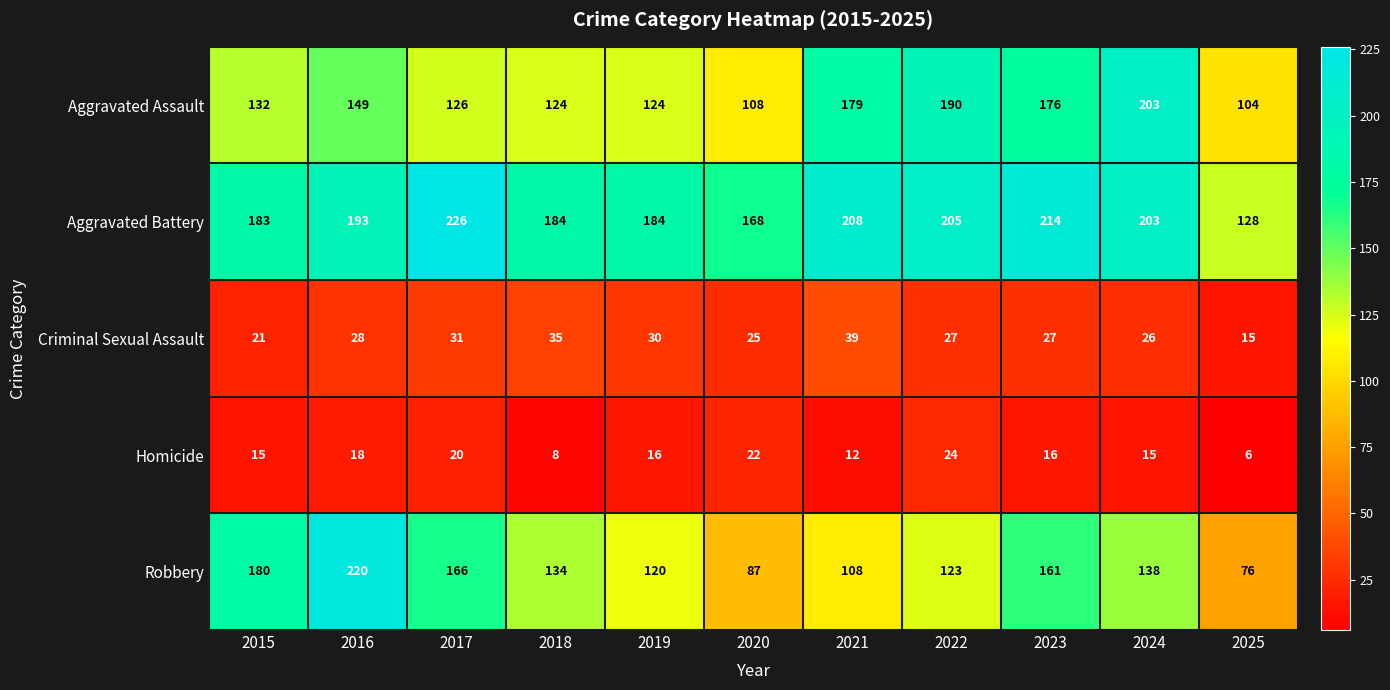

True or false: Aggravated Battery has a value of 193 at 2016.

True